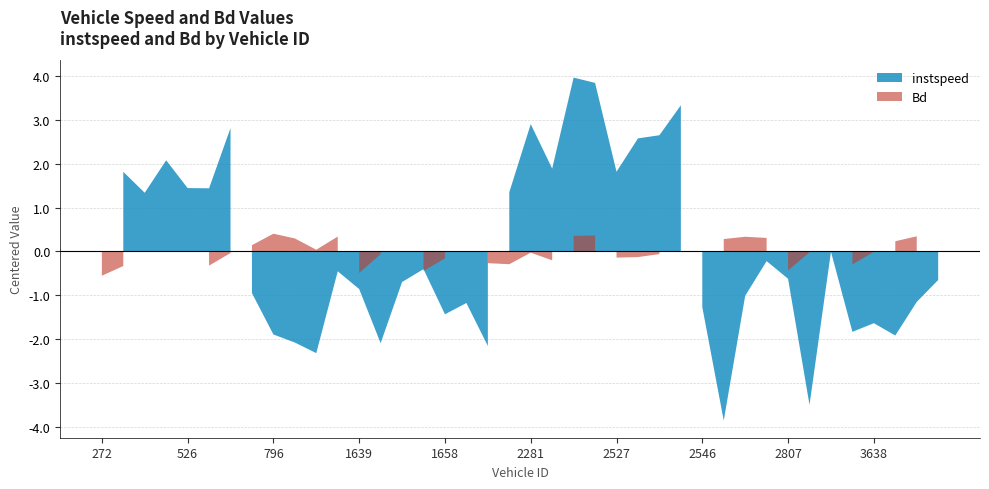

At which label does instspeed reach its peak?

2299